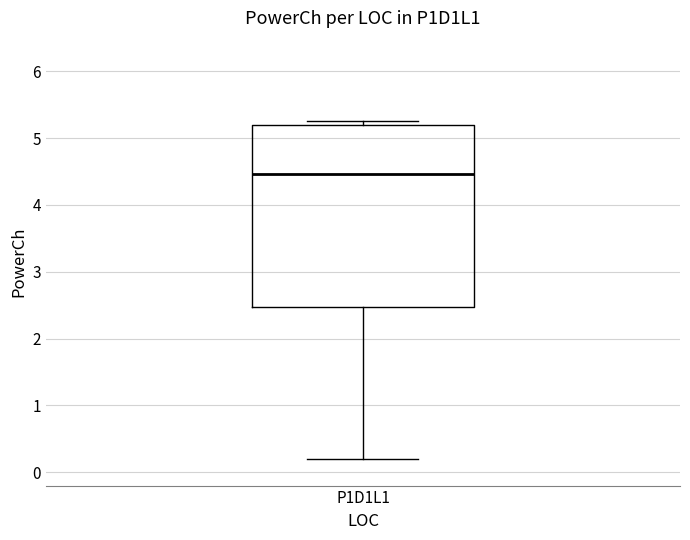

Read this box plot against the y-axis: the position of the median line, the range covered by the box, and the ends of both whiskers. The values are not printed on the chart, so give them approximately, as read against the axis.

median 4.5, box 2.5 to 5.2, whiskers 0.2 to 5.3